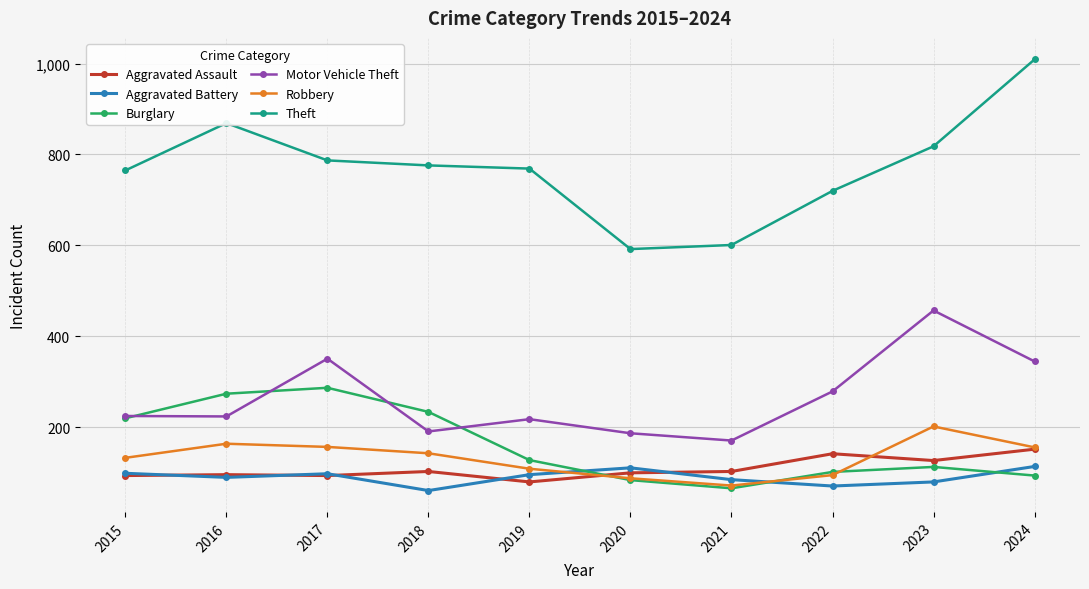

What is the total value across all series at 2024?

1870